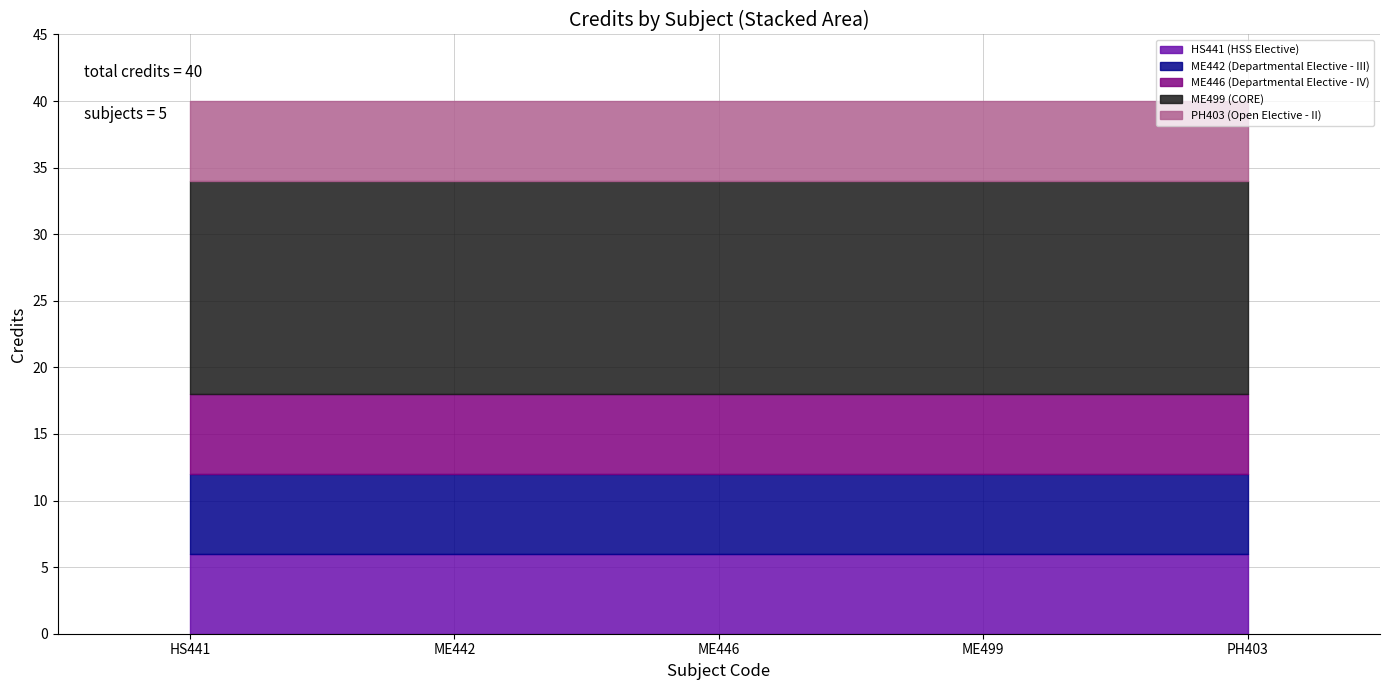

Which has a higher value, HS441 or ME446?

HS441